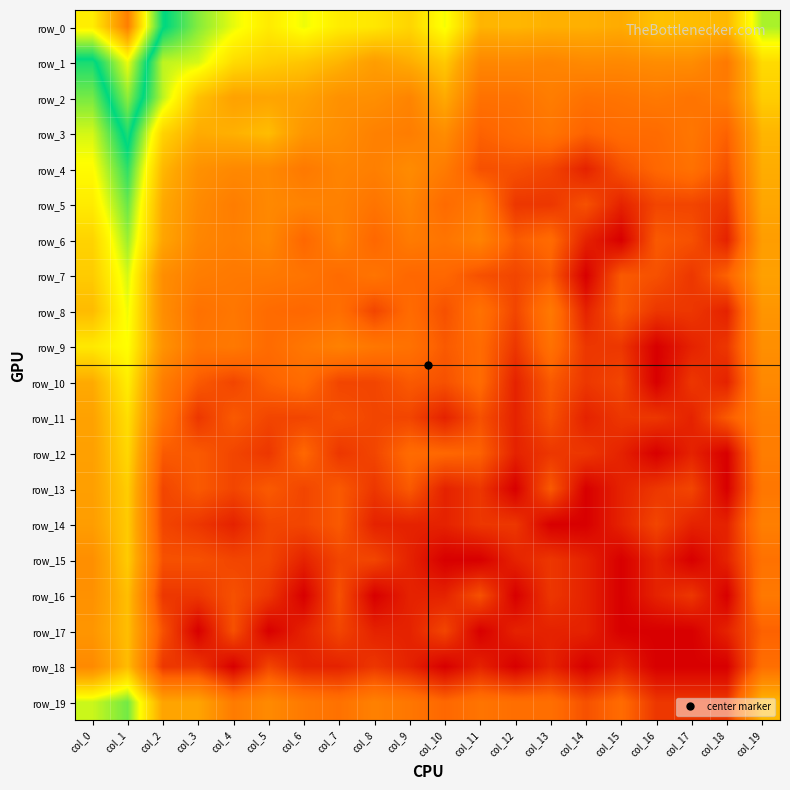

At which category is the sum across all series the highest?

col_1